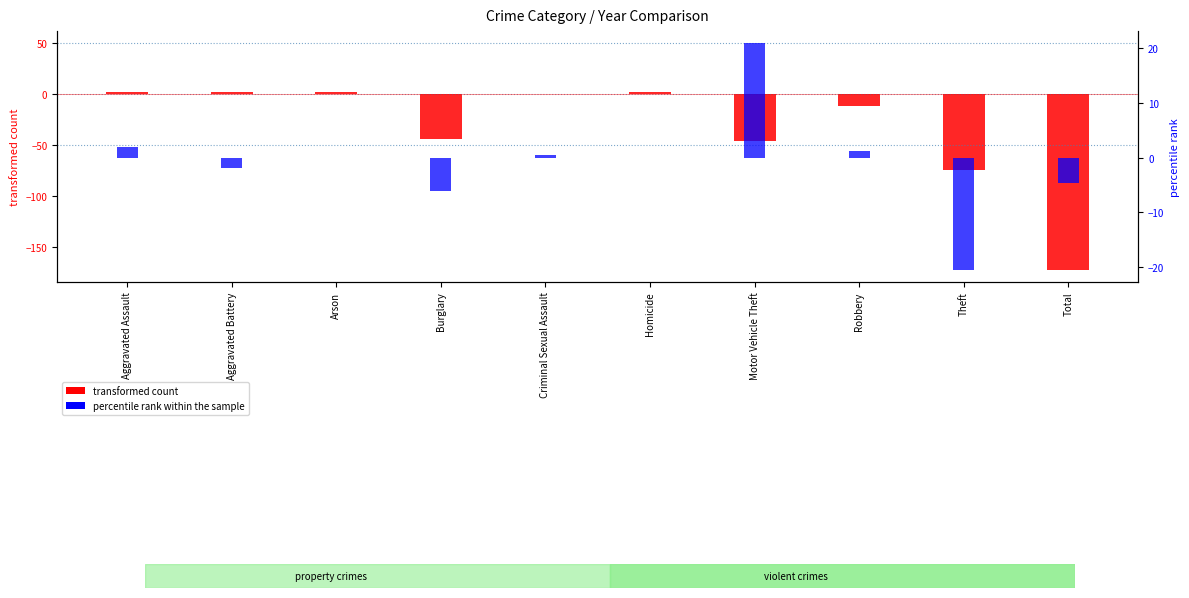

How many values in transformed count (2020) are above zero?

4